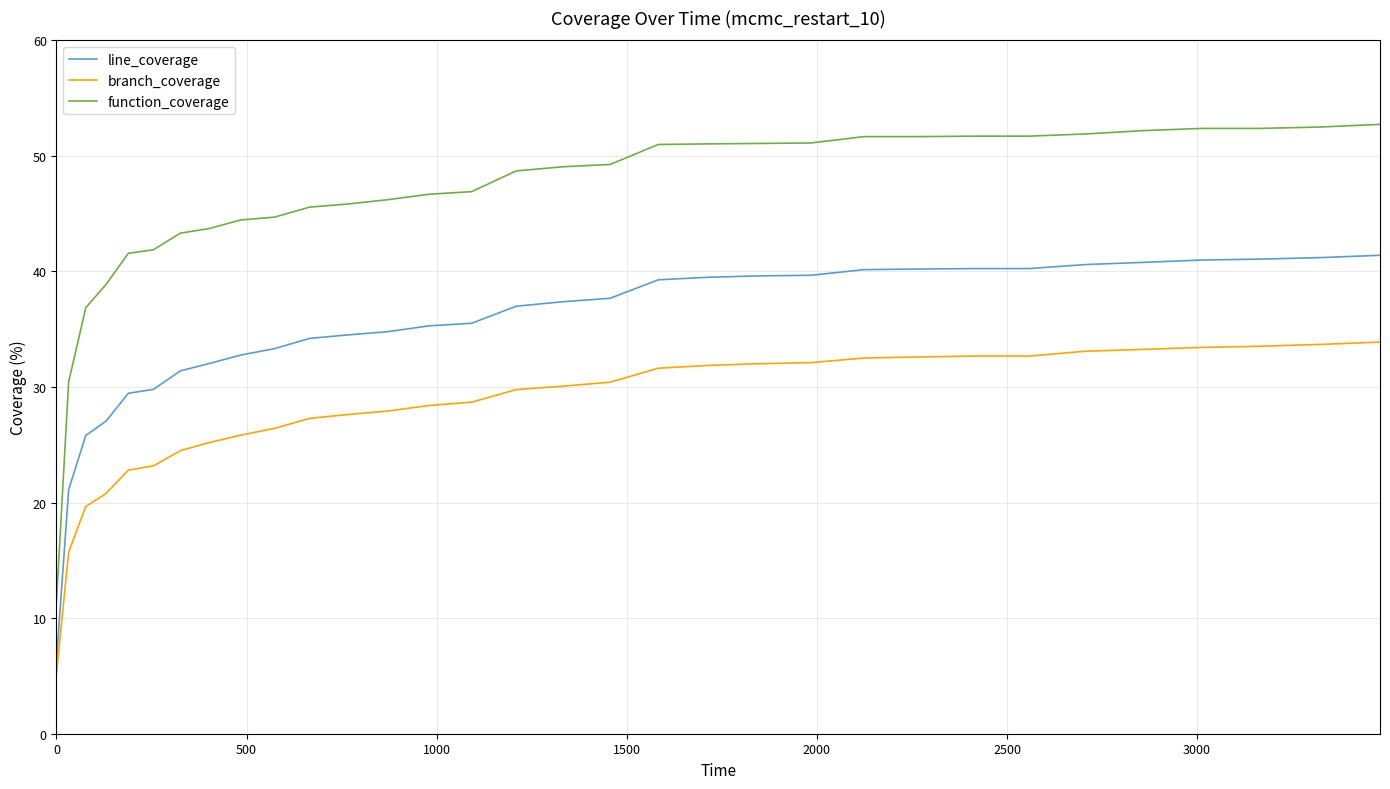

What is the maximum value for line_coverage?

41.4